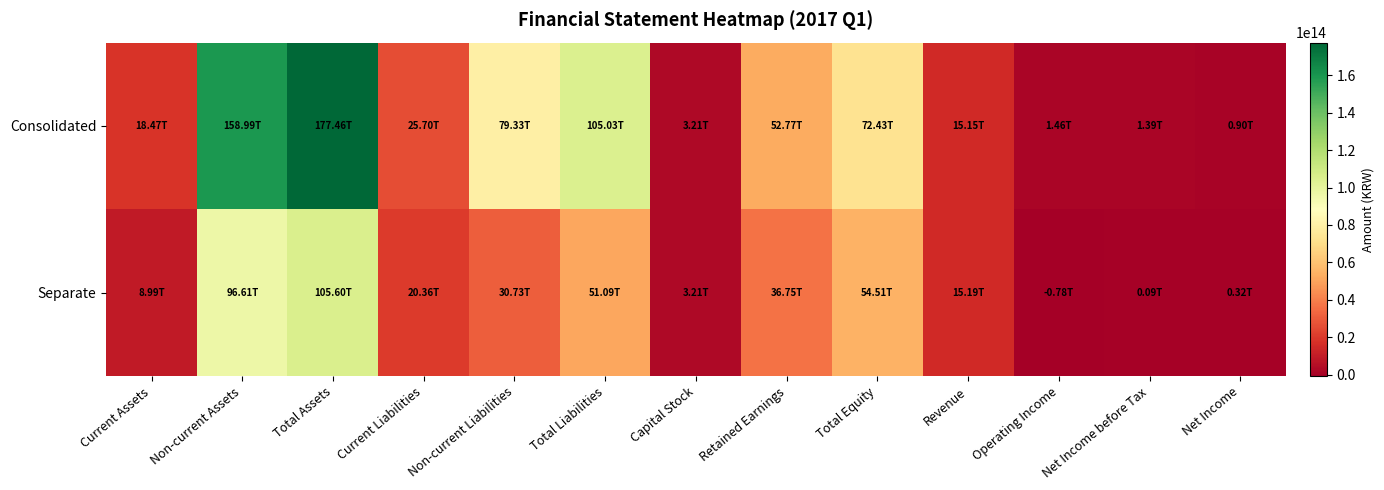

Rank the series by their maximum value, from highest to lowest.

Consolidated, Separate